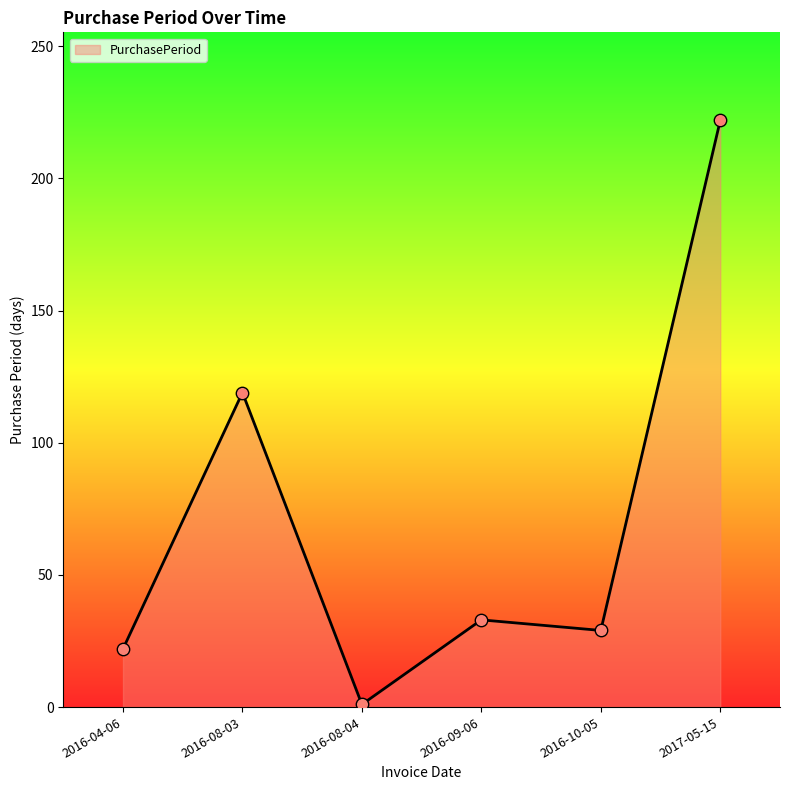

Which has a higher value, 2016-08-03 or 2016-10-05?

2016-08-03